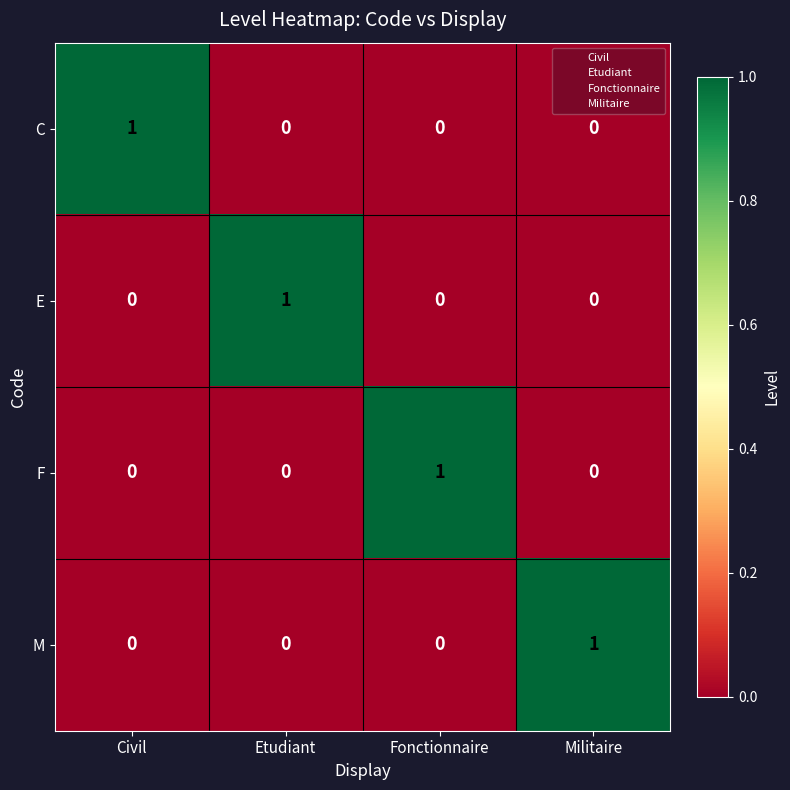

How many C values are between 0 and 1?

4